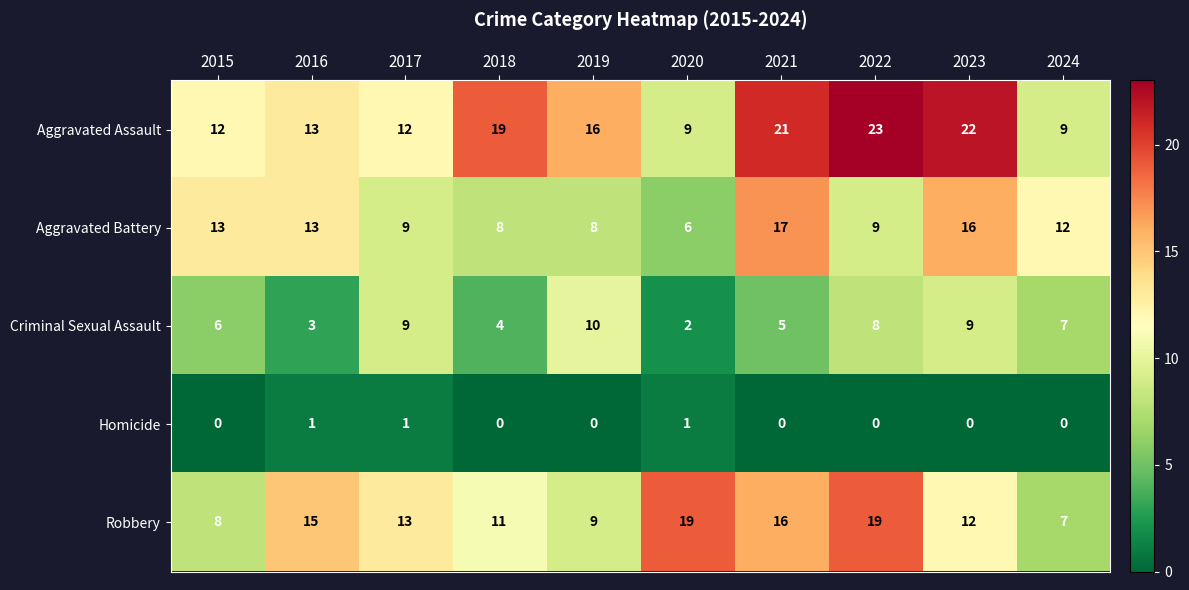

At how many categories does at least one series exceed 11?

10